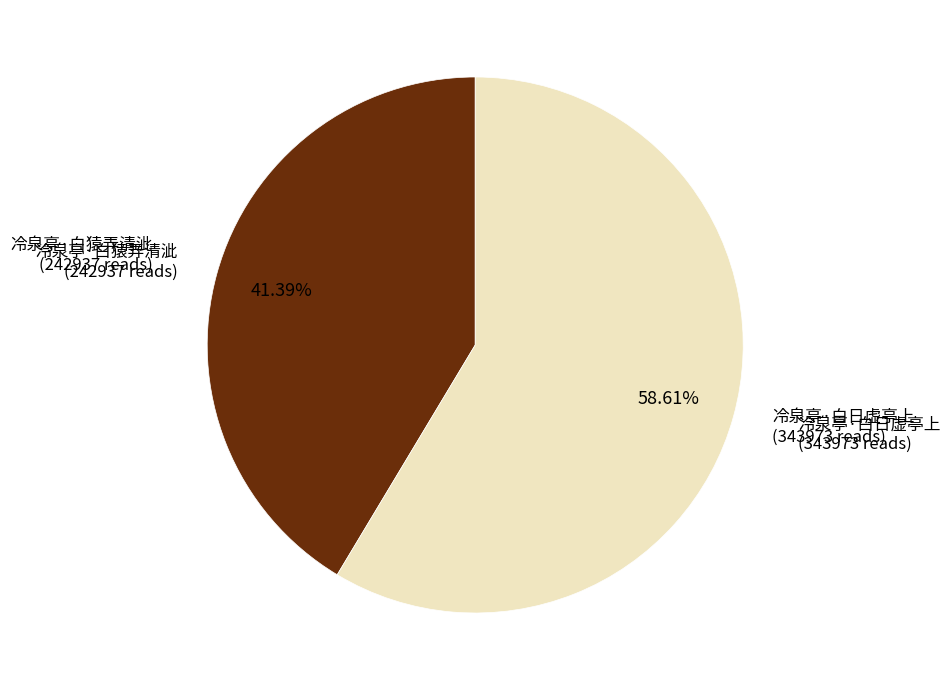

Is there any slice that represents more than half of the pie?

Yes